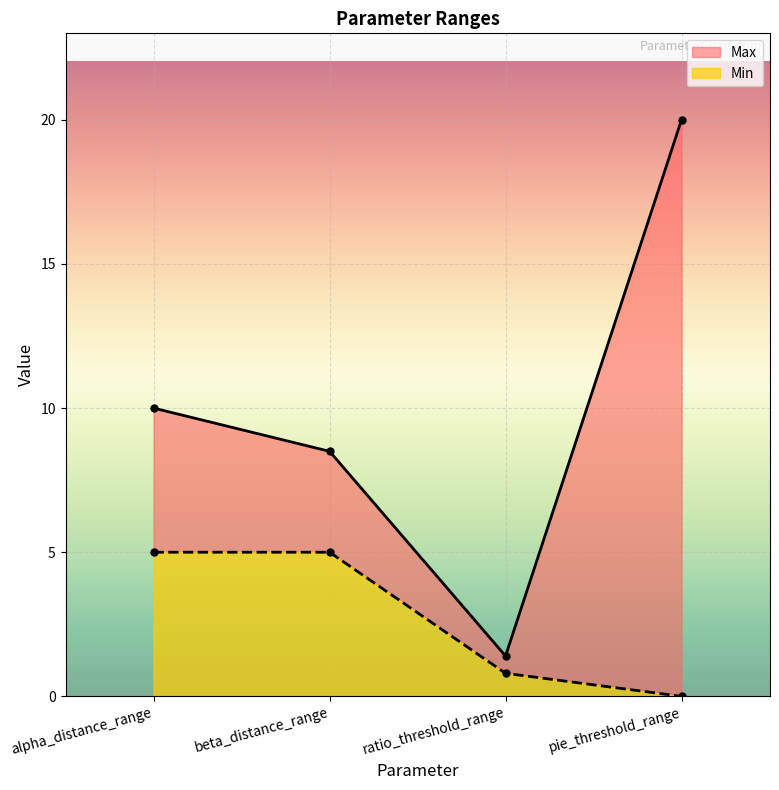

Rank the series by their maximum value, from highest to lowest.

Max, Min